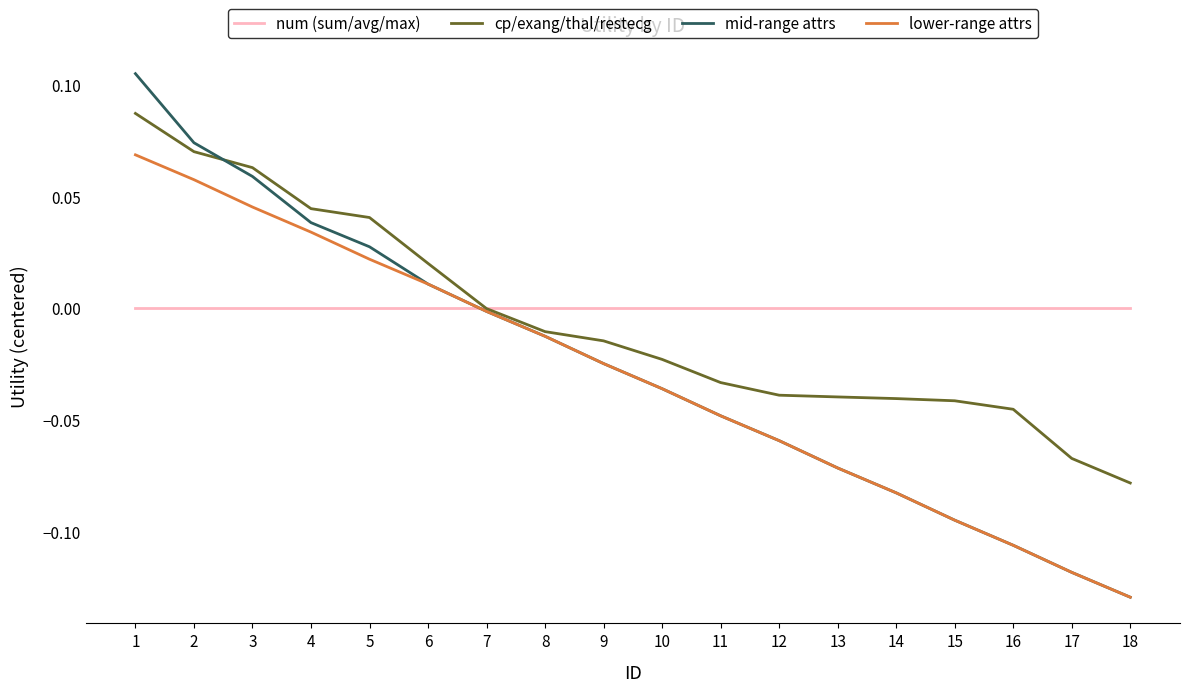

Is the value of cp/exang/thal/restecg at 11 greater than the value of num (sum/avg/max) at 16?

No